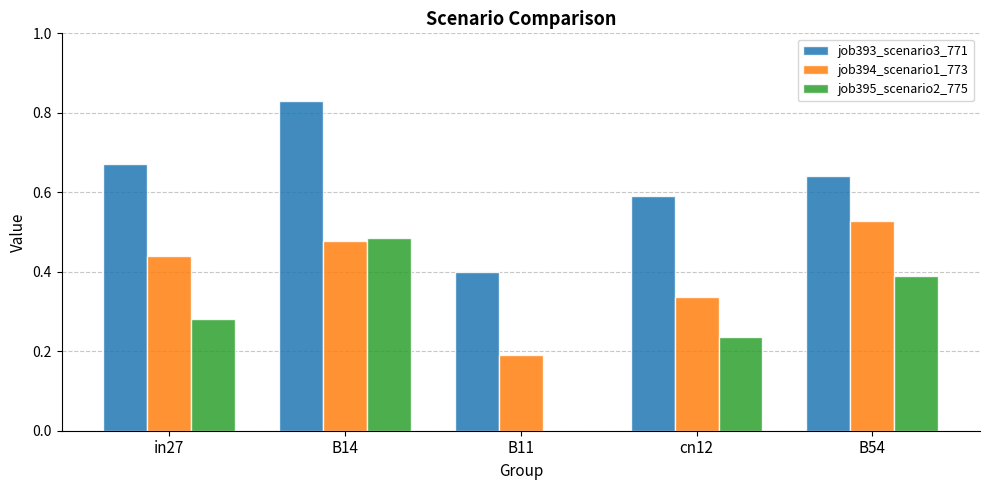

Is it true that job393_scenario3_771 equals 0.6 at B54?

True